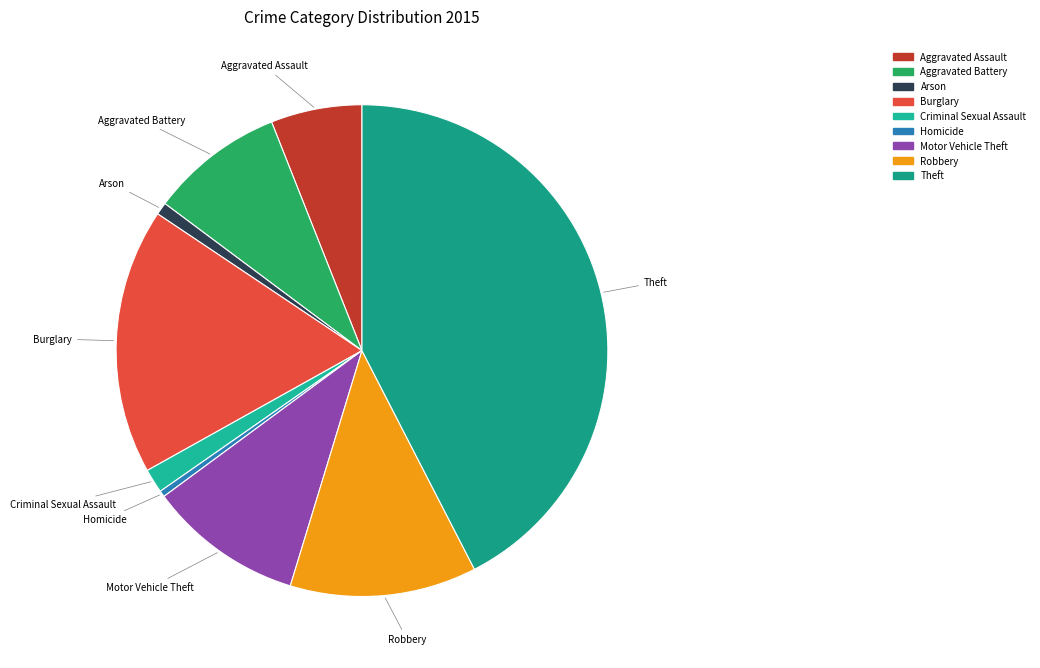

Is Burglary the majority of the pie?

No